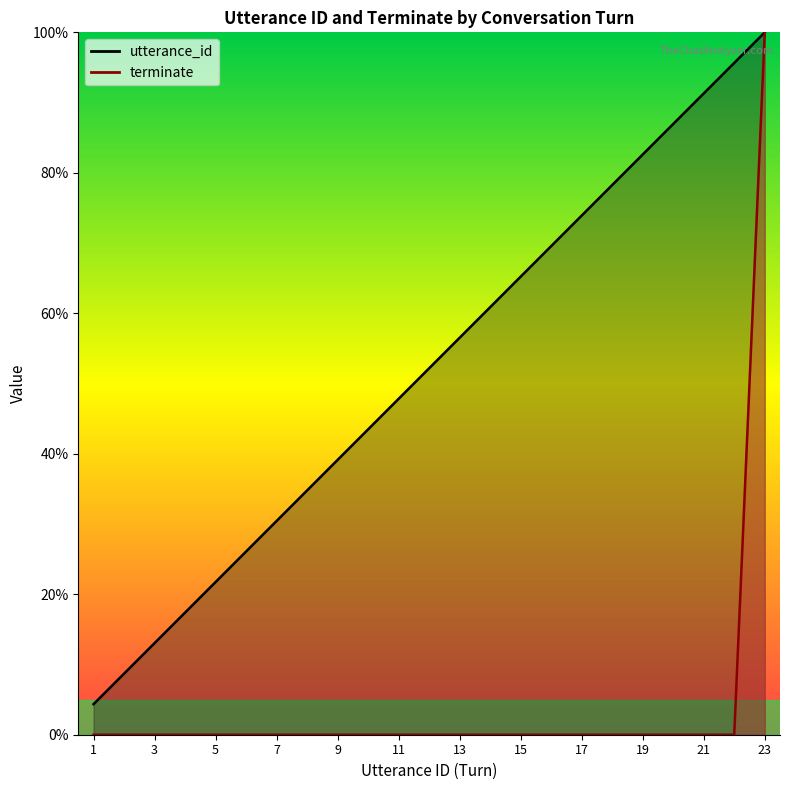

What is the average value of the terminate series?

4.3